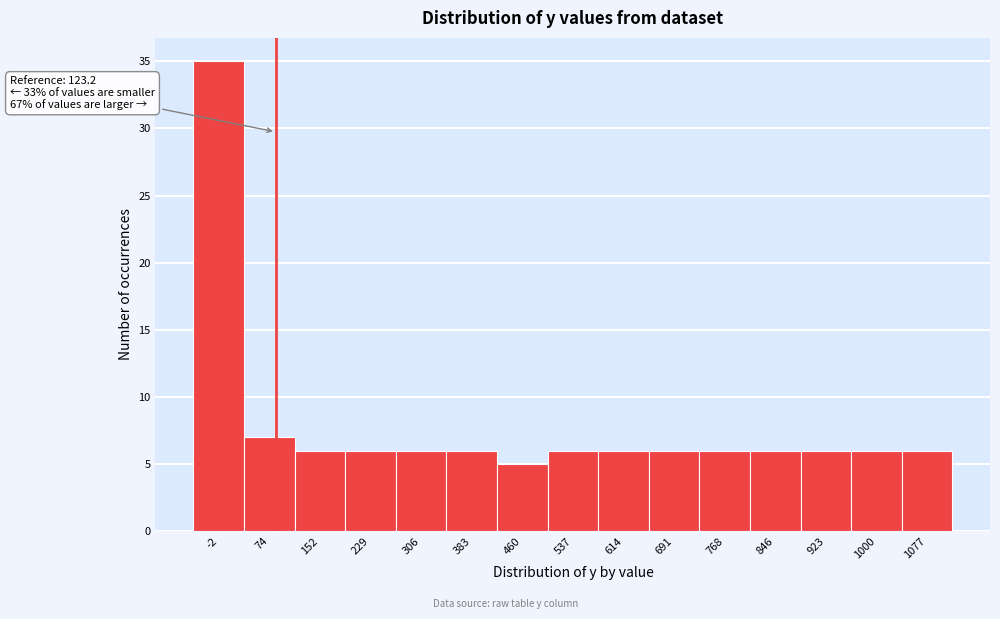

Reading right to left, extract all data points from this chart.

1077=6	1000=6	923=6	846=6	768=6	691=6	614=6	537=6	460=5	383=6	306=6	229=6	152=6	74=7	-2=35